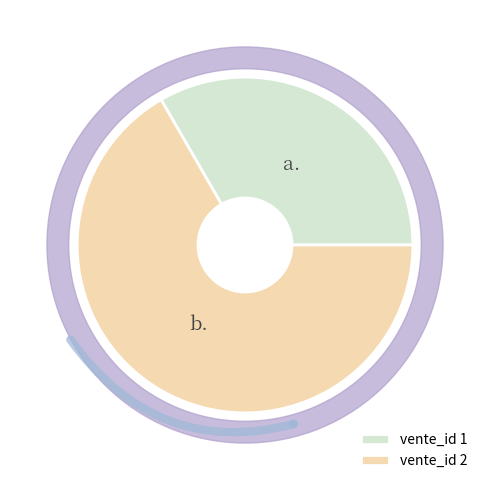

To the nearest percent, what is the average slice percentage?

50%